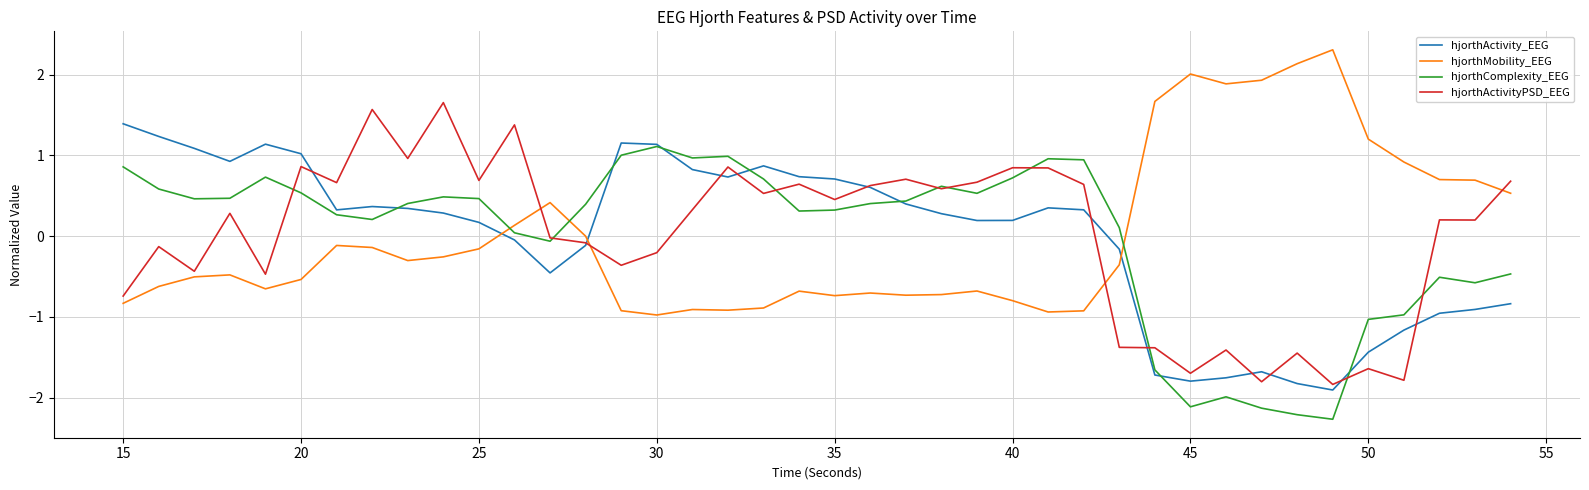

True or false: hjorthMobility_EEG and hjorthActivityPSD_EEG intersect in this chart.

True